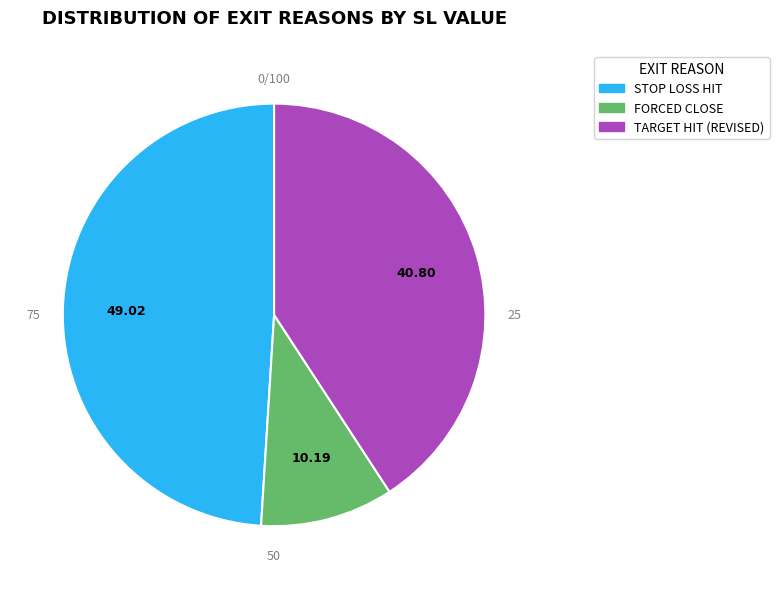

Does any single category account for the majority?

No